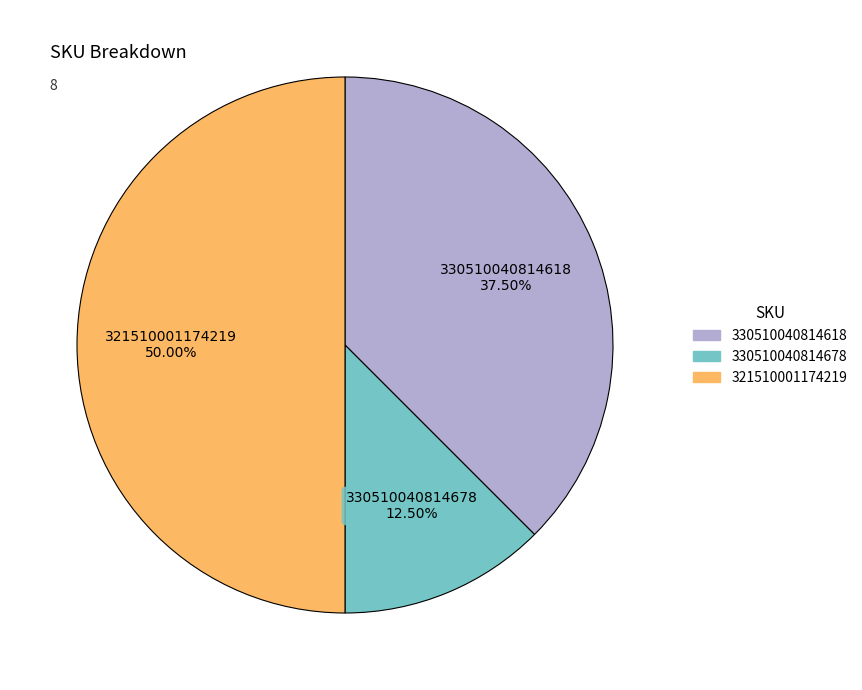

To the nearest percent, what is the average slice percentage?

33%